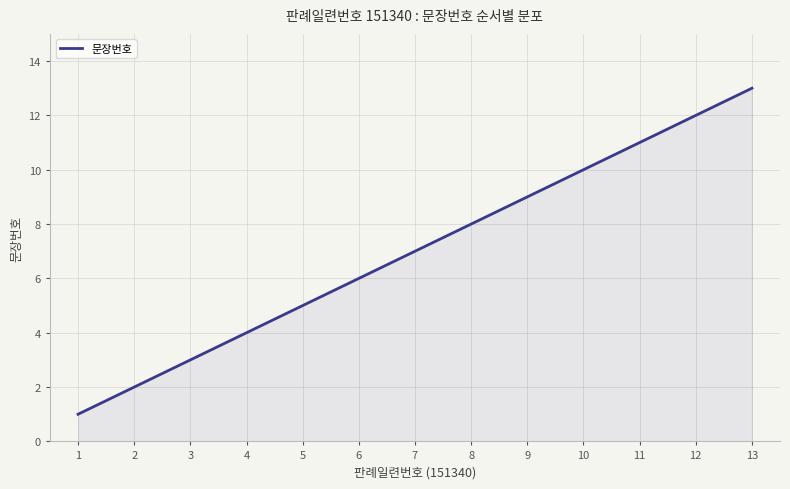

How many lines are shown in the chart?

1